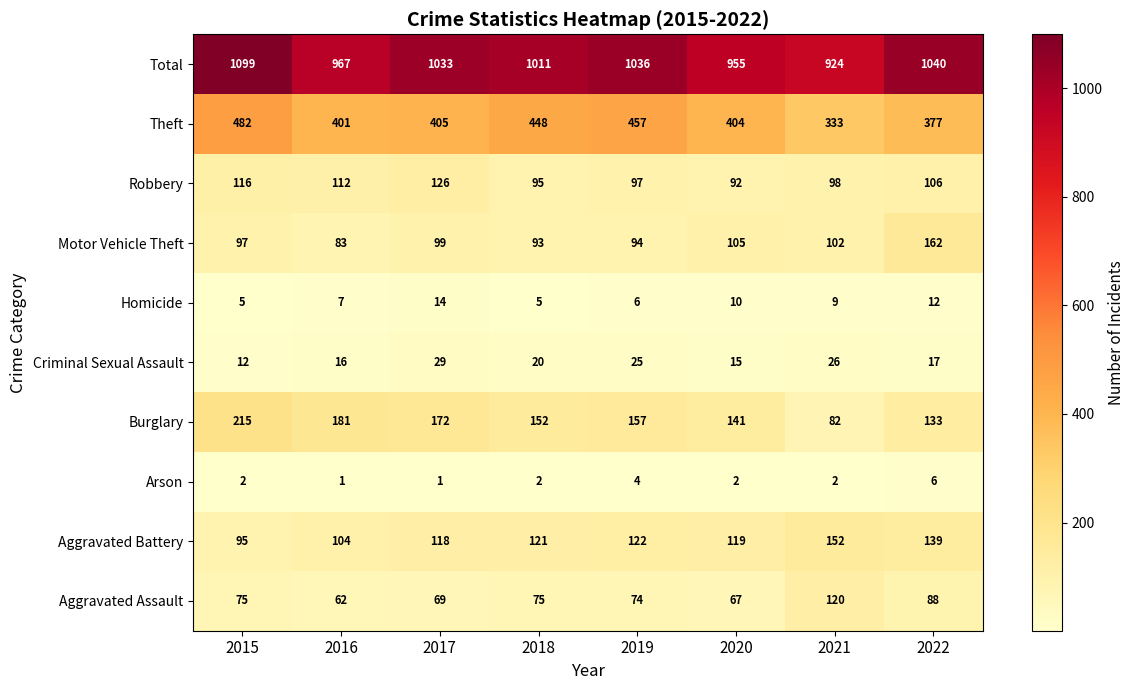

How many data points does each series have?

8